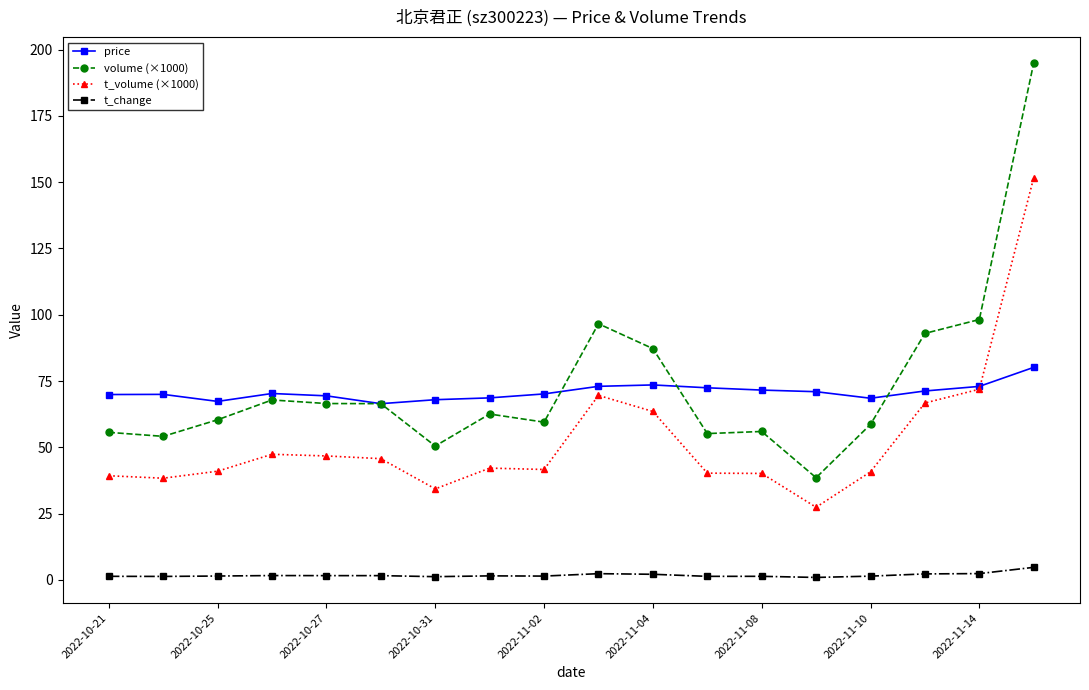

Which series has the widest spread of values?

volume (×1000)